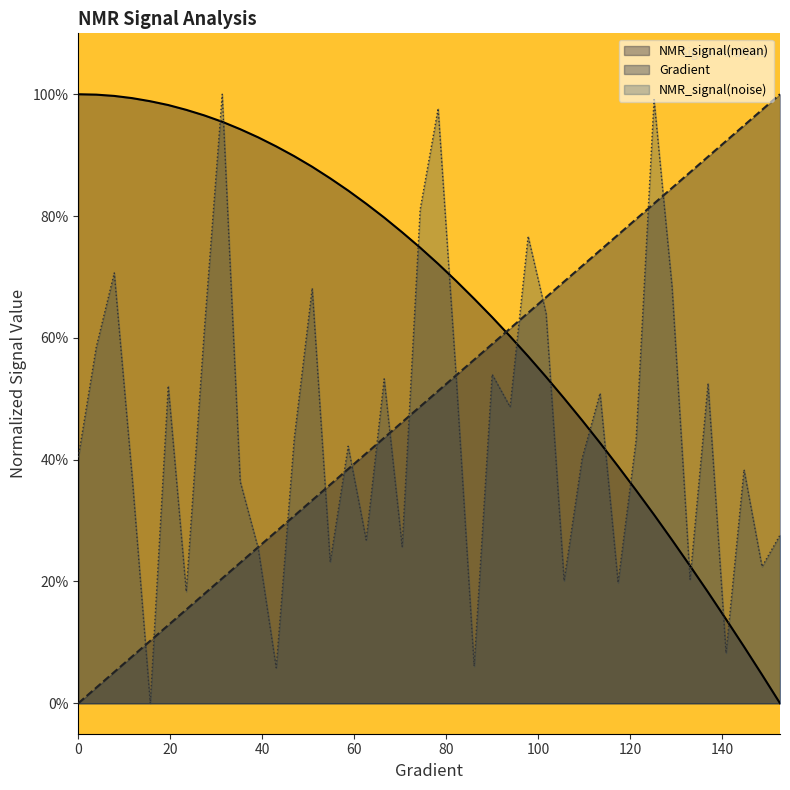

At which category does the chart reach its peak across all series?

152.641878669276